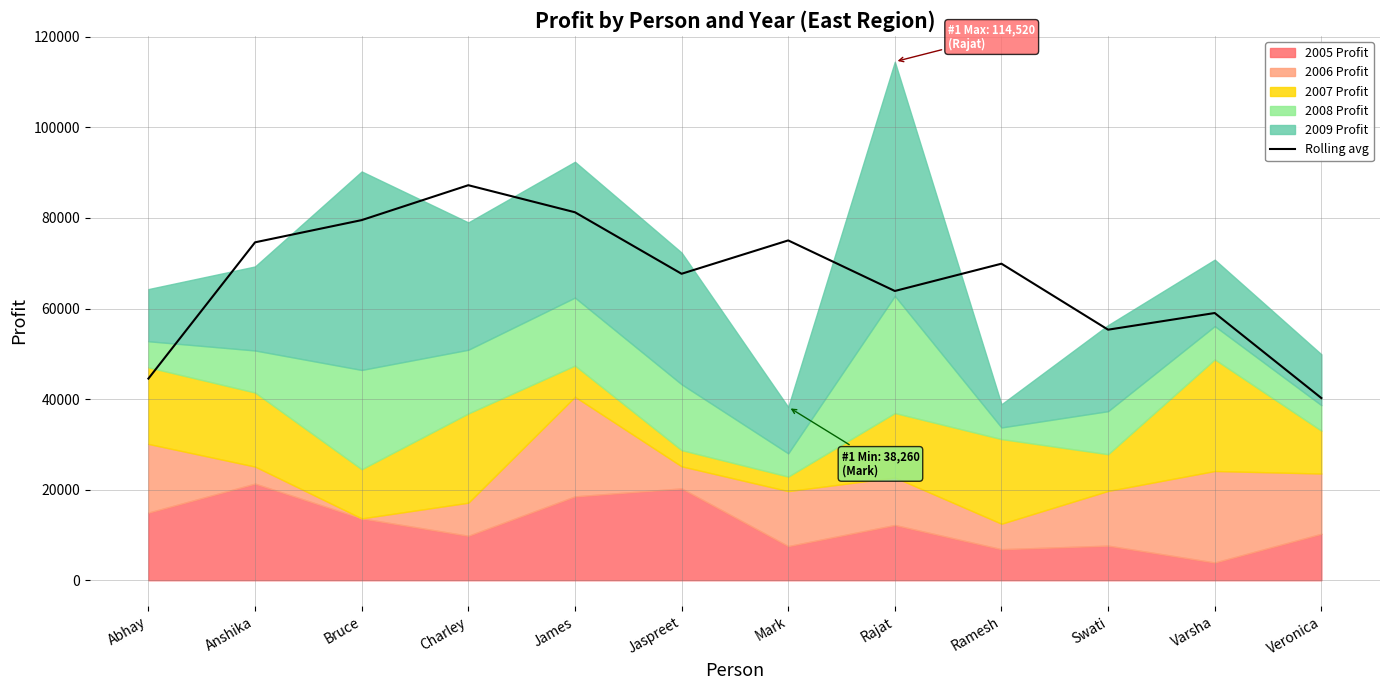

Is it true that the value at Jaspreet is 26918.1?

False